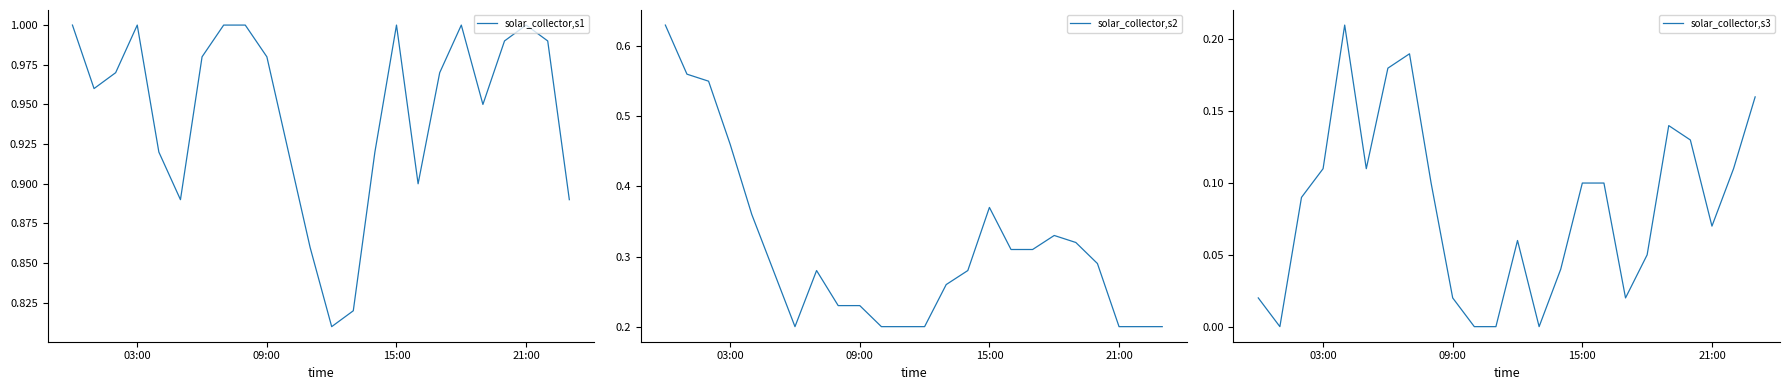

The solar_collector,s1 series shows 0.5 at 03:00. True or false?

False